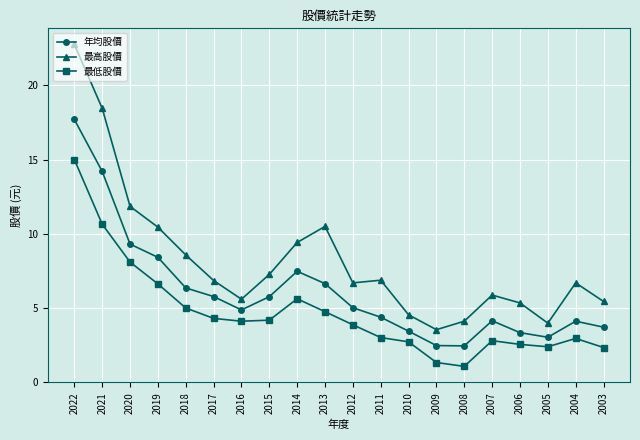

What is the value of the 最高股價 point at the 7th from the left?

5.6